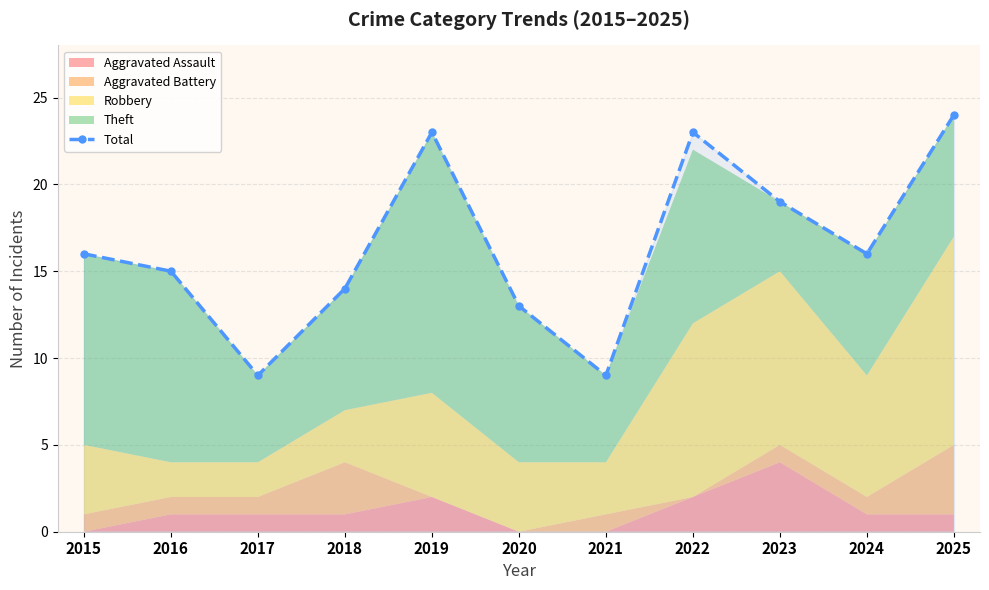

What is the difference between the values at 2021 and 2024?

7